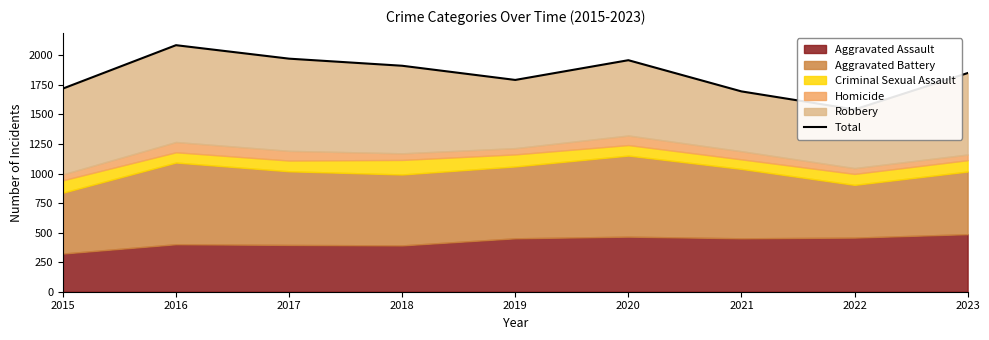

Reading left to right, transcribe all the data shown in this chart.

2015=1719	2016=2086	2017=1972	2018=1912	2019=1792	2020=1959	2021=1695	2022=1542	2023=1850